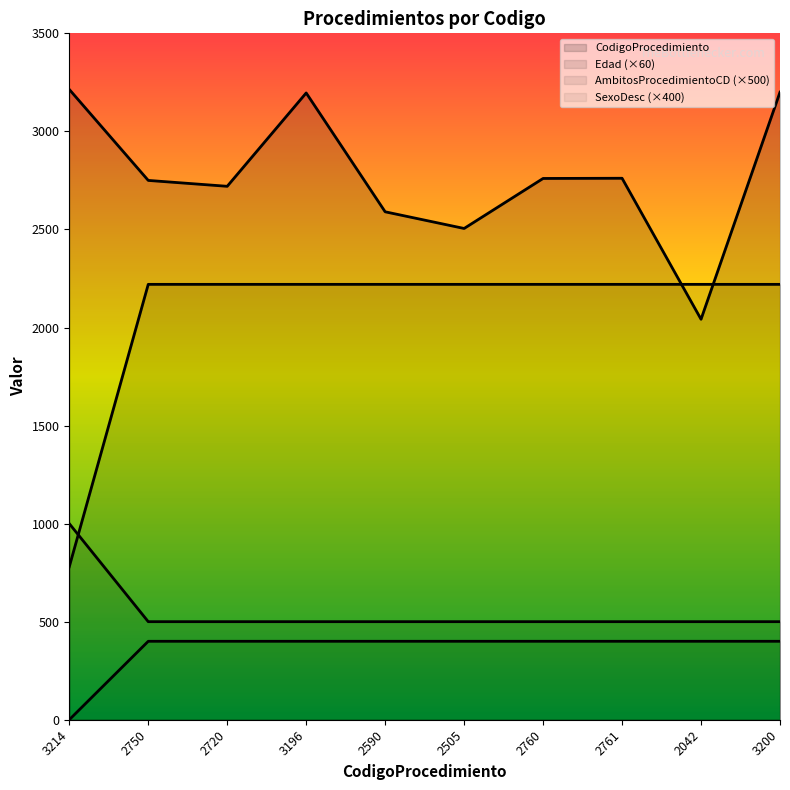

What is the value of the SexoDesc point at the 7th from the left?

400